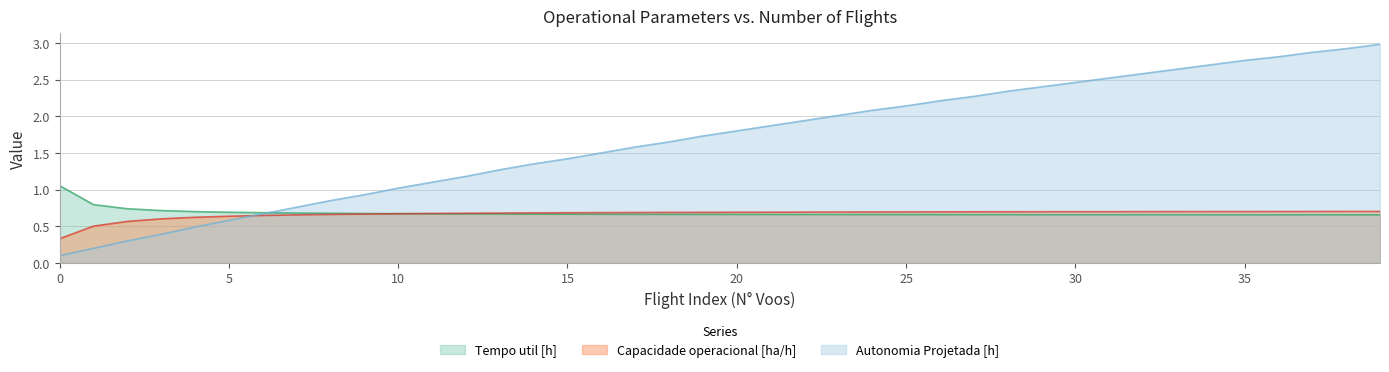

The Capacidade operacional [ha/h] series shows 0.9 at 3. True or false?

False